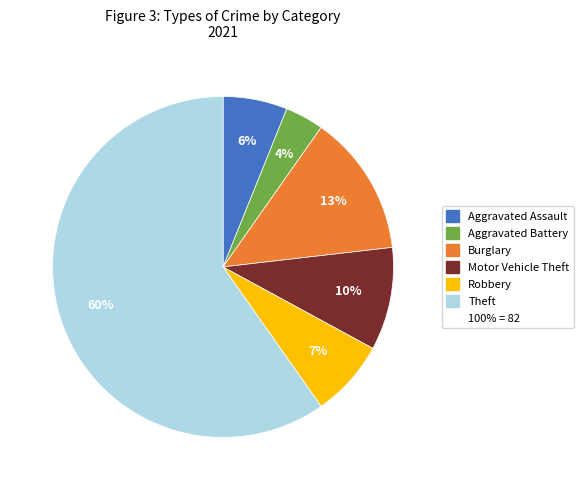

To the nearest percent, what is the average slice percentage?

17%